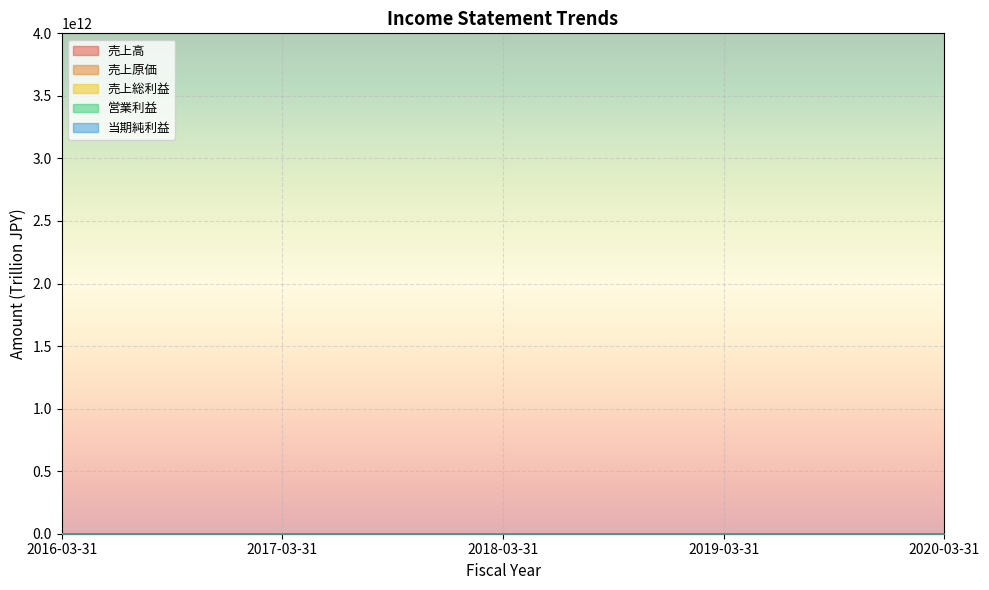

True or false: 営業利益 and 売上原価 intersect in this chart.

False